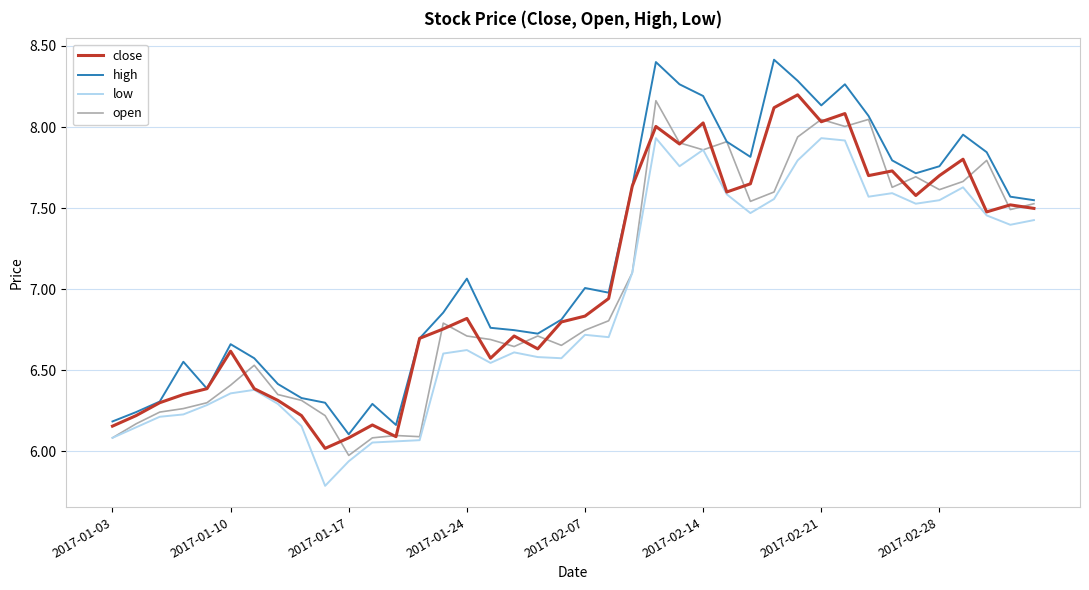

What are all the series names shown in the legend?

close, high, low, open